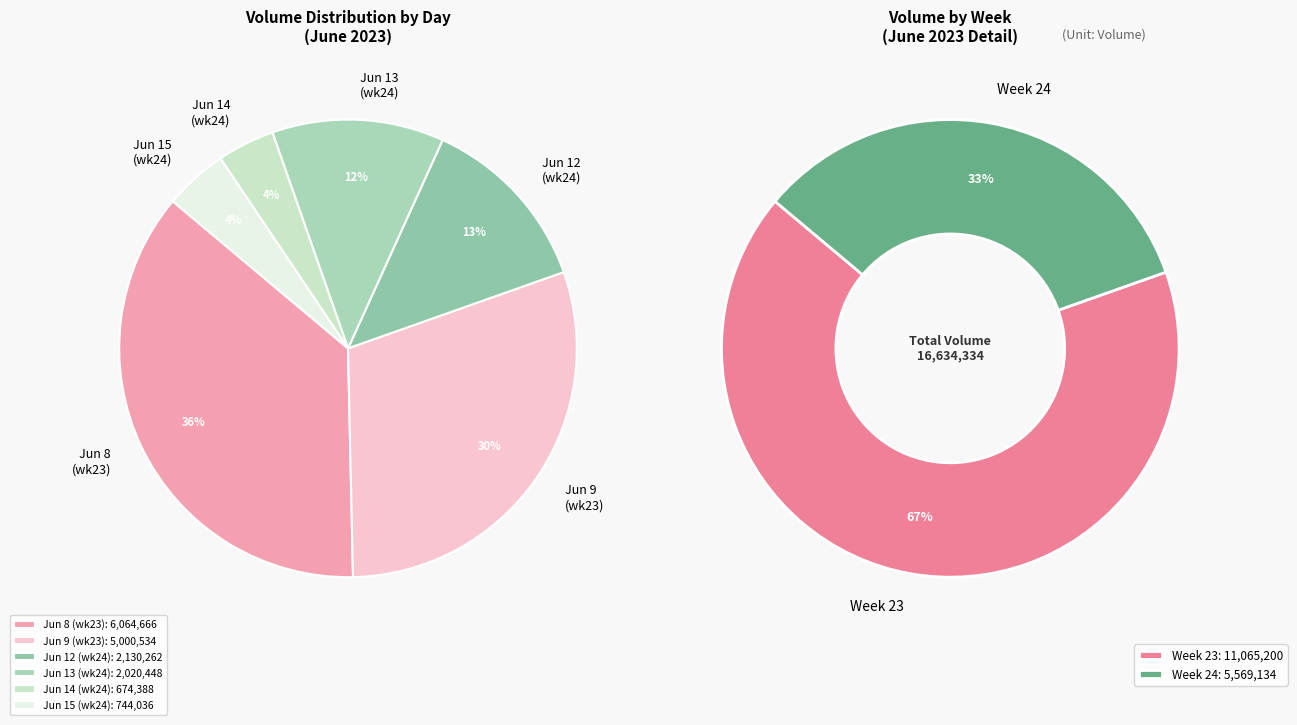

True or false: 12 accounts for 24% of the total.

False